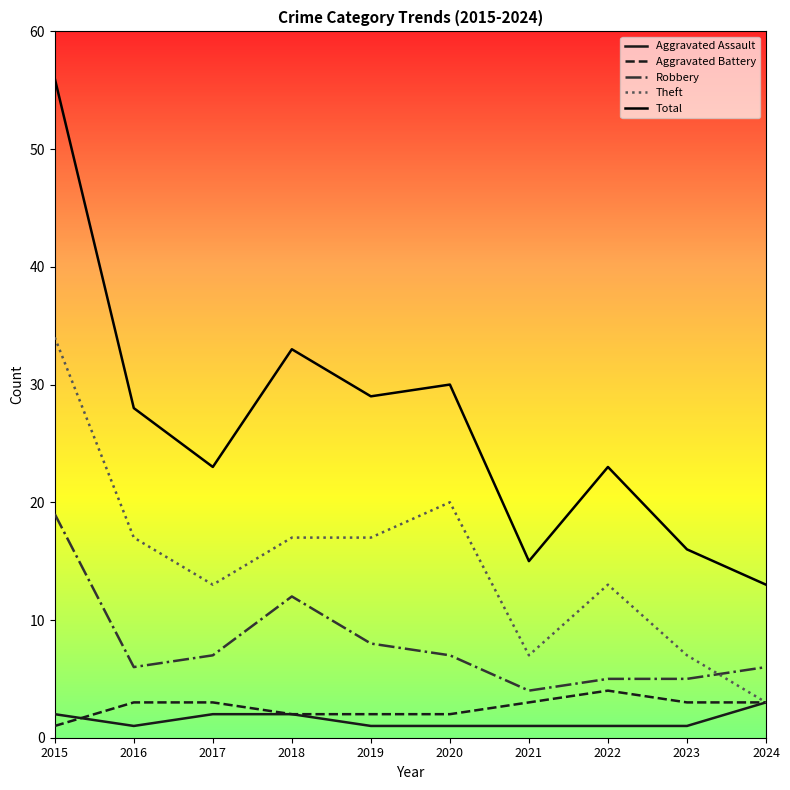

What is the approximate value of Aggravated Assault at 2019?

1